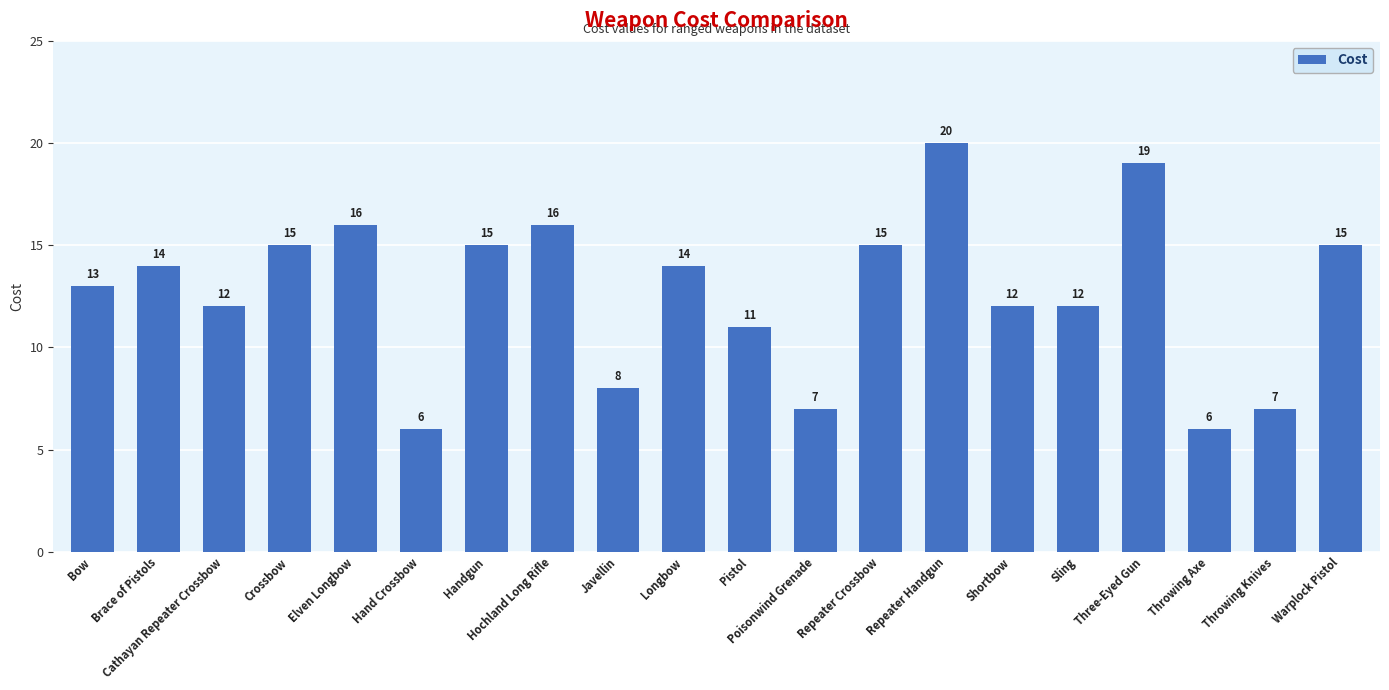

Does the chart contain any negative values?

No